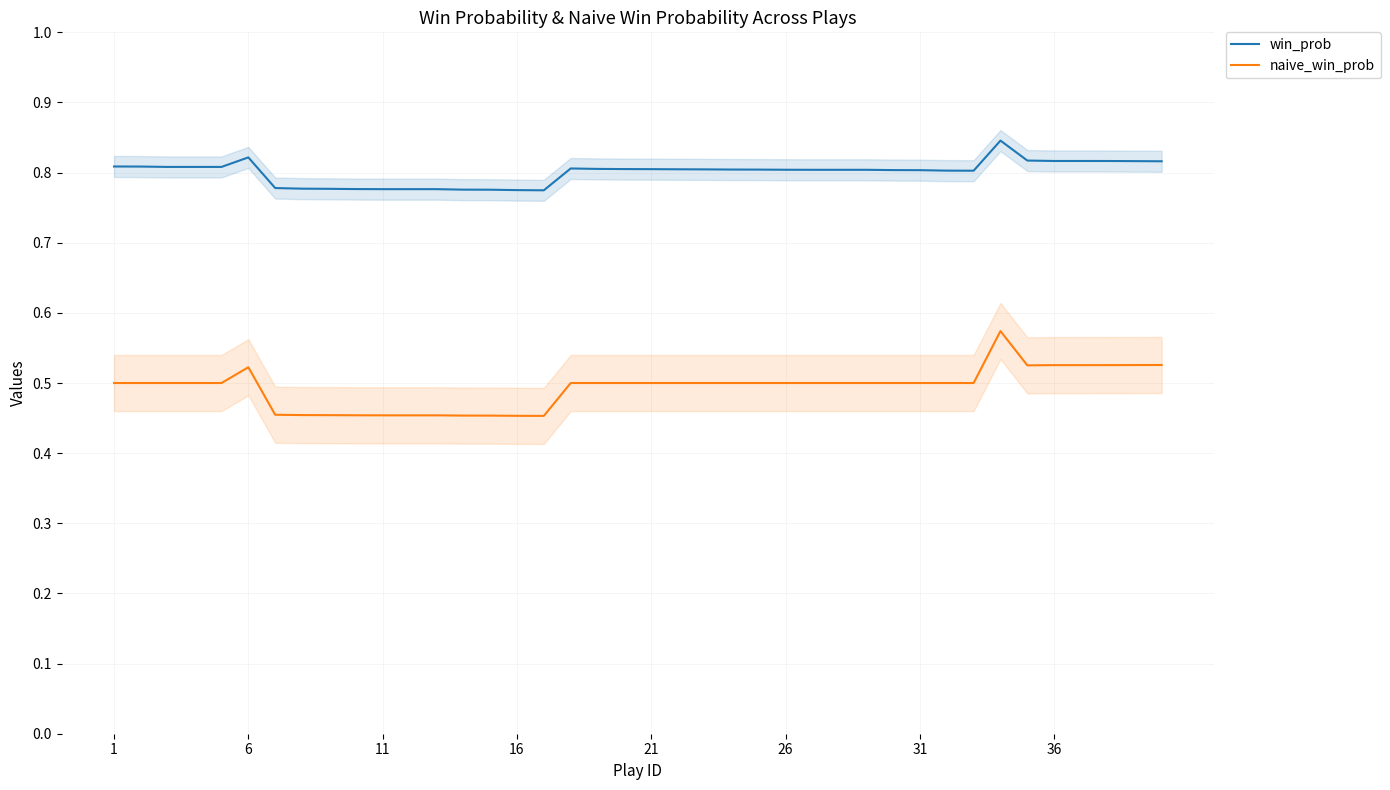

What is the difference between the second highest and minimum values in the naive_win_prob series?

0.1